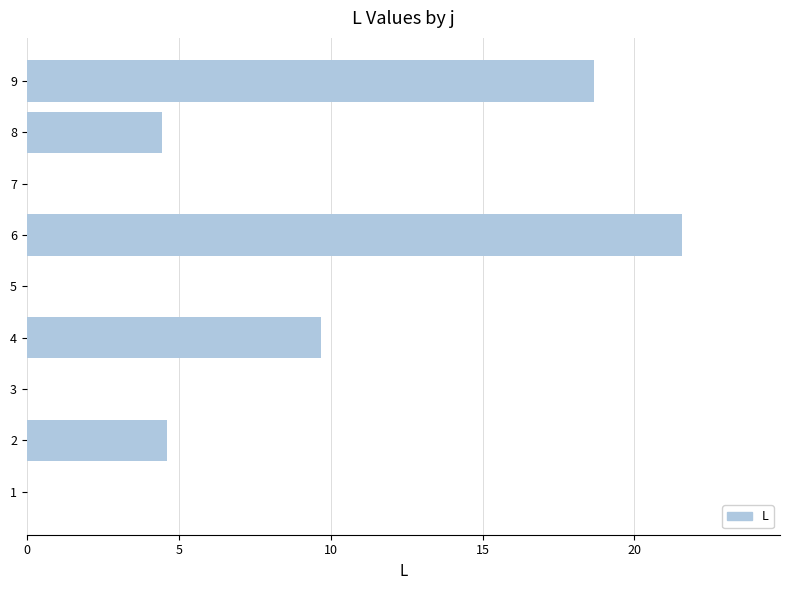

What is the sum of all values?

59.0